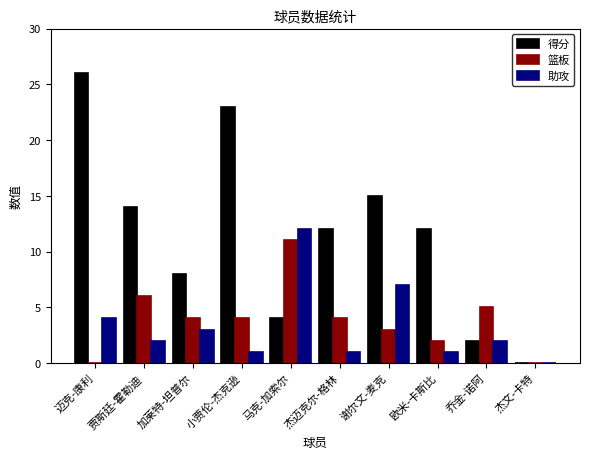

How many values in 得分 are above zero?

9